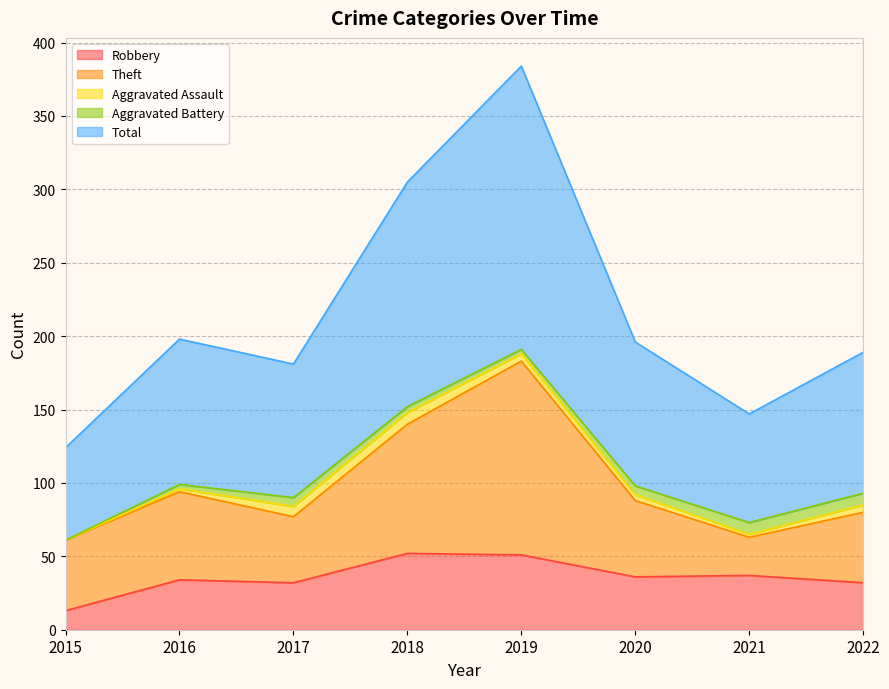

What is the total value across all series at 2017?

181